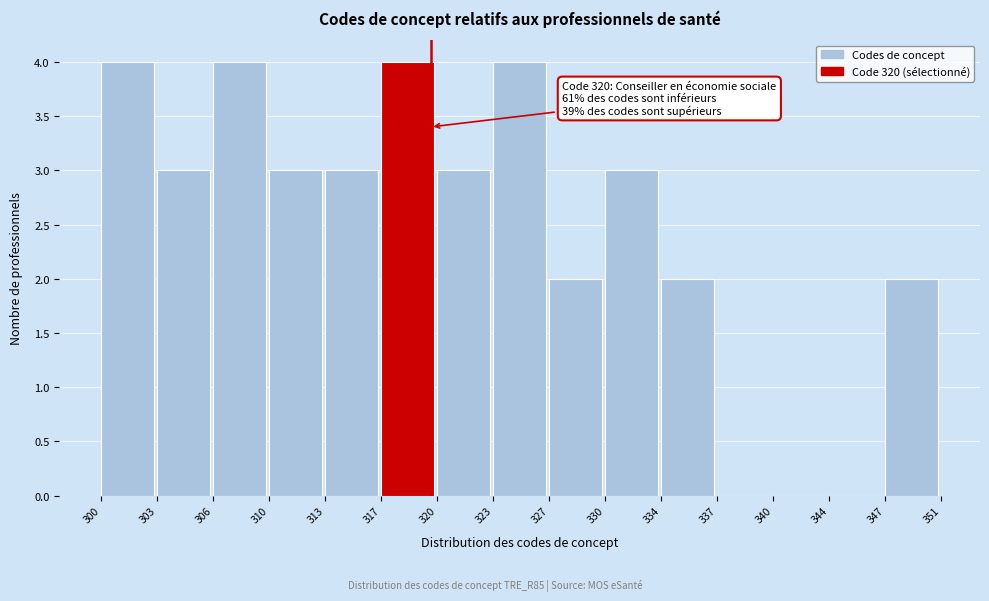

Reading left to right, list all the values displayed in this chart.

300=4	303=3	306=4	310=3	313=3	317=4	320=3	323=4	327=2	330=3	334=2	337=0	340=0	344=0	347=2